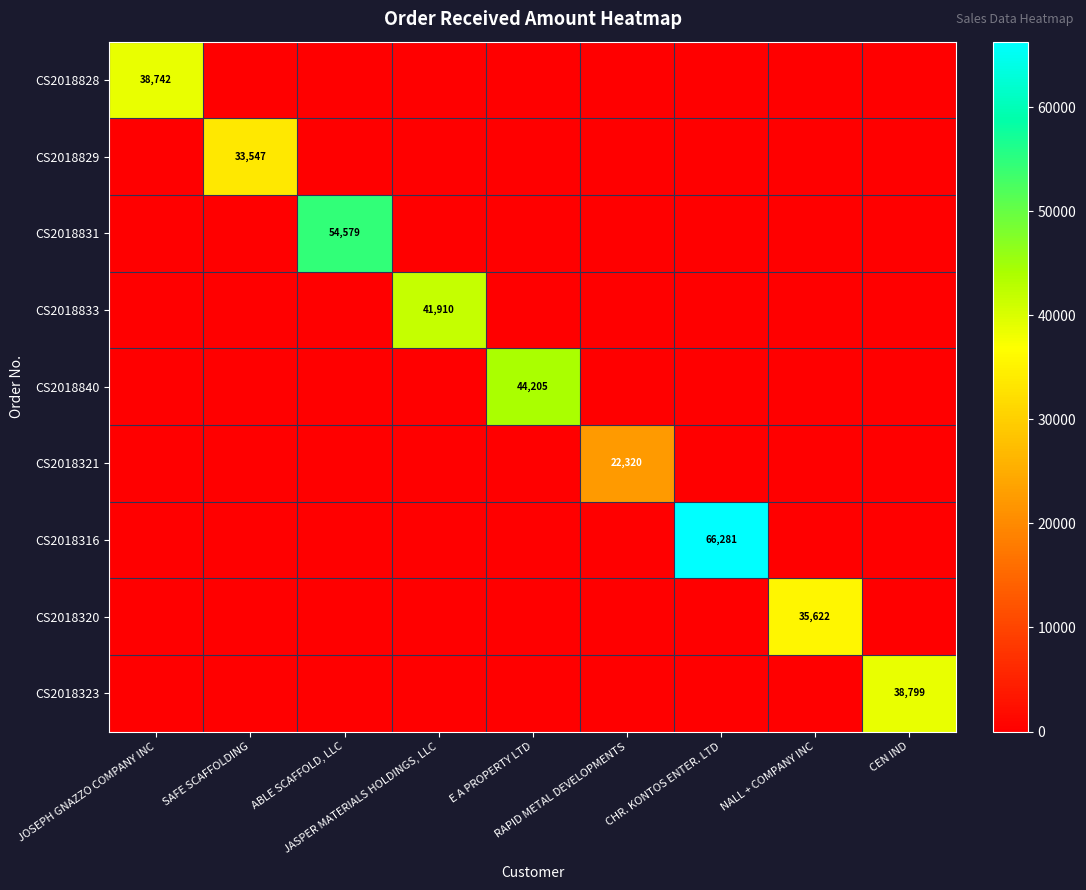

Which series changed the most between SAFE SCAFFOLDING and CEN IND?

CS2018323